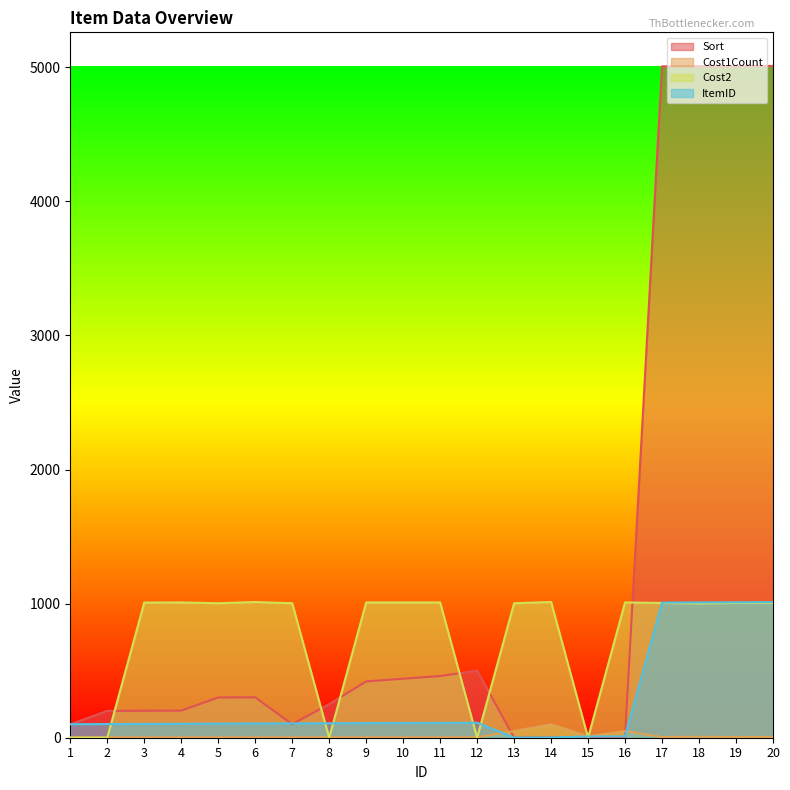

What is the highest value of the Cost1Count series?

100